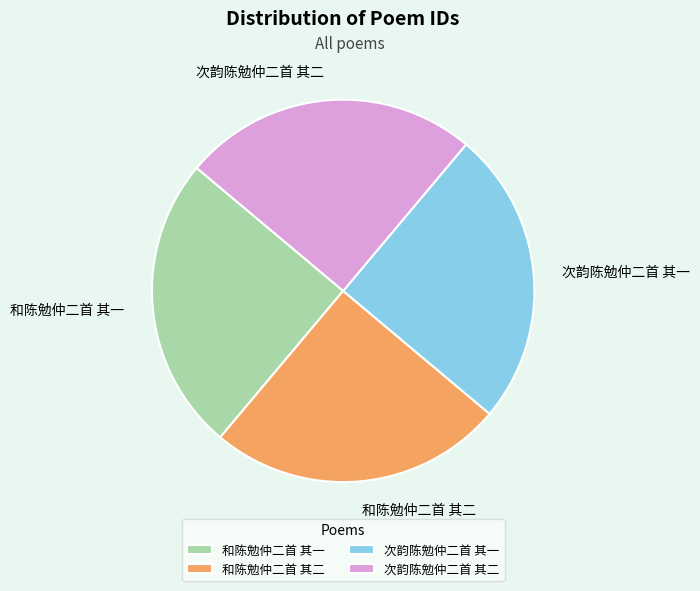

Is it true that 和陈勉仲二首 其一 is 30% of the pie?

False